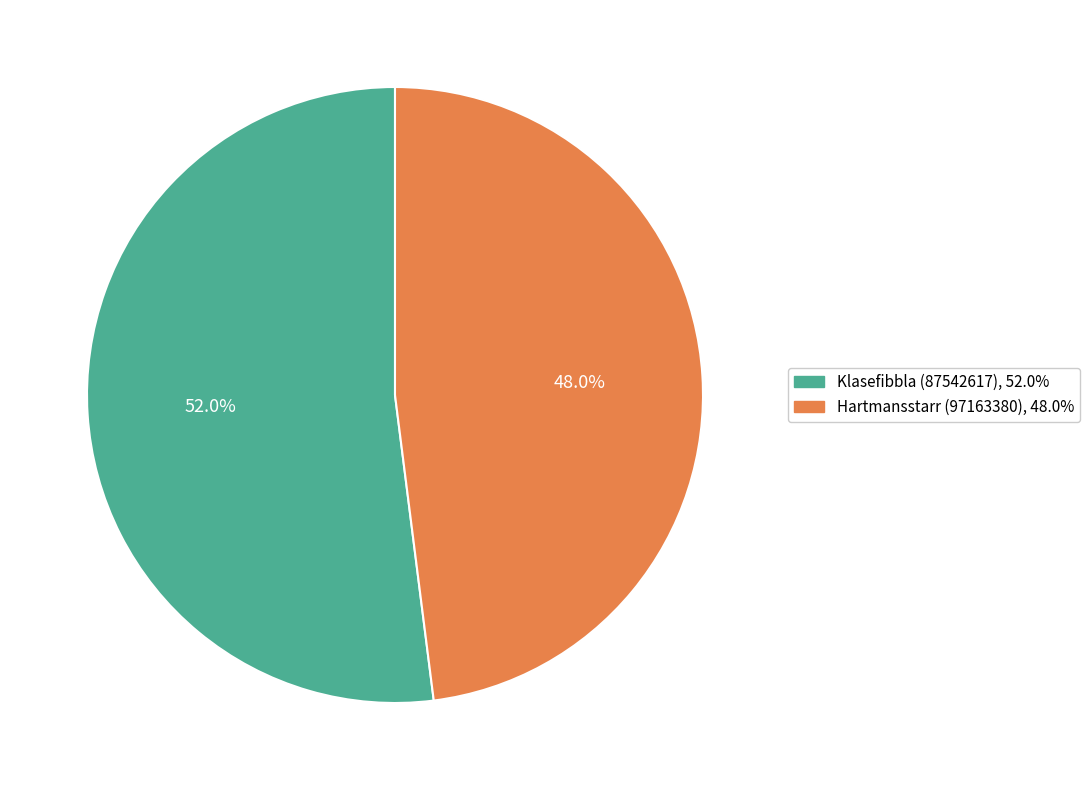

Is the sum of Klasefibbla (87542617) and Hartmansstarr (97163380) greater than half?

Yes